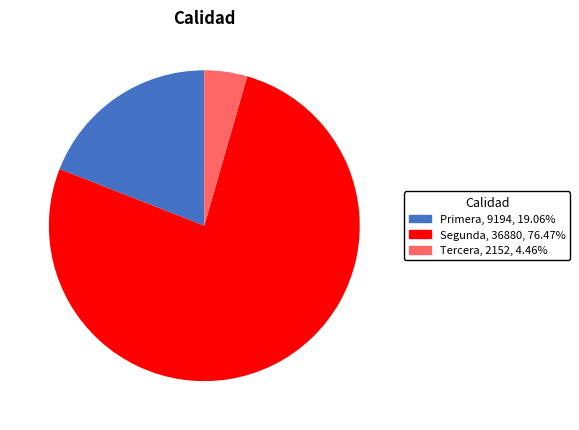

Which slice is the smallest?

Tercera